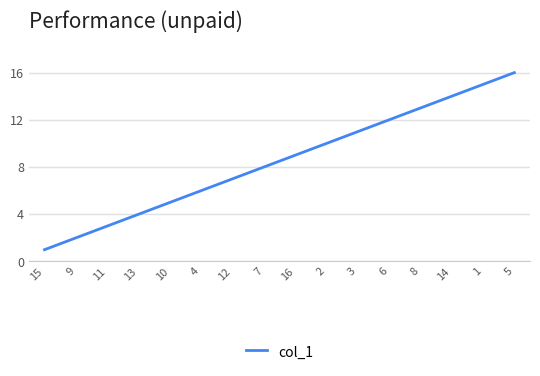

How many lines are shown in the chart?

1